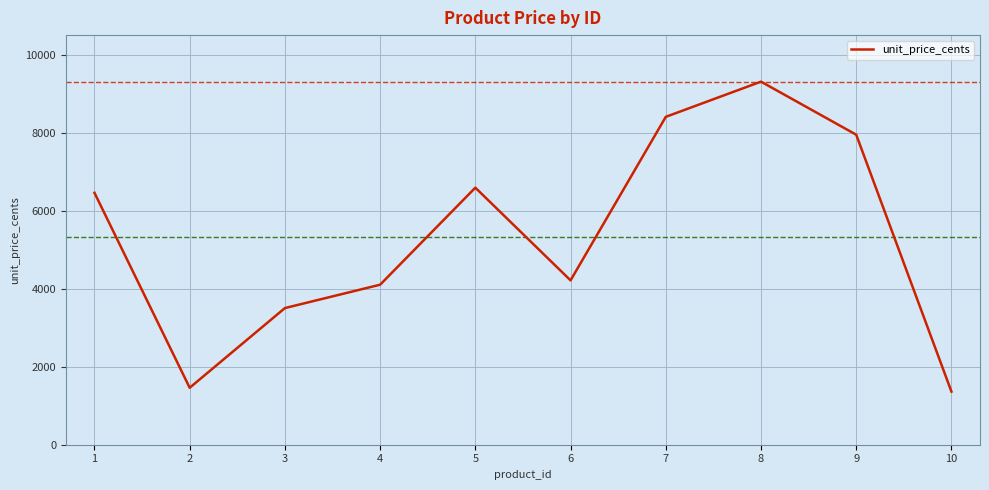

What is the change in value from 1 to 5?

+131